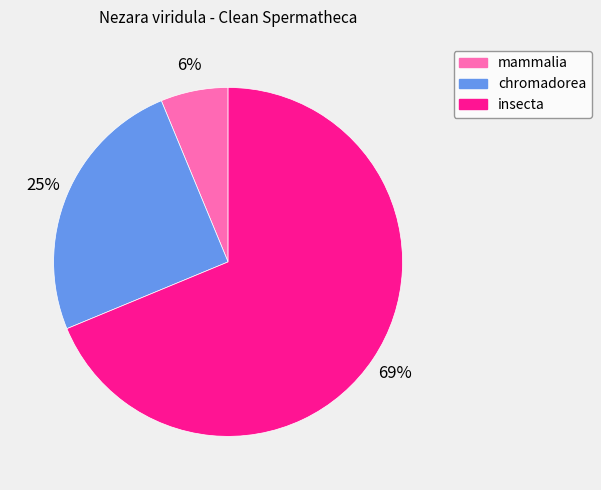

Do mammalia and chromadorea together represent more than half of the pie?

No